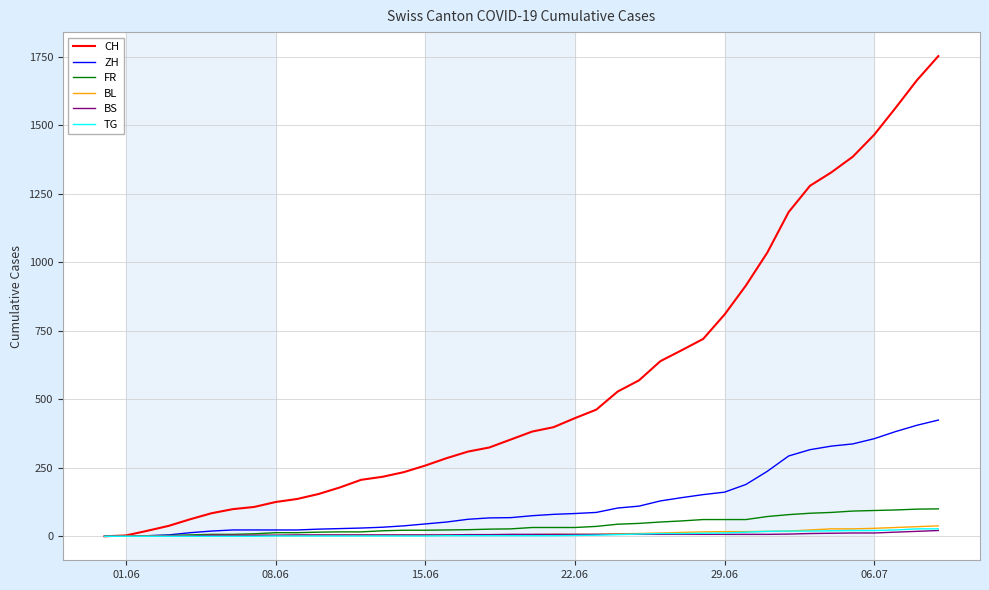

What is the maximum value shown in the chart?

1752